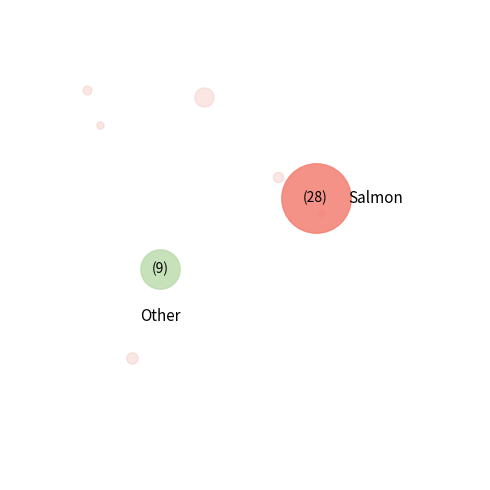

To the nearest percent, what is the average slice percentage?

12%